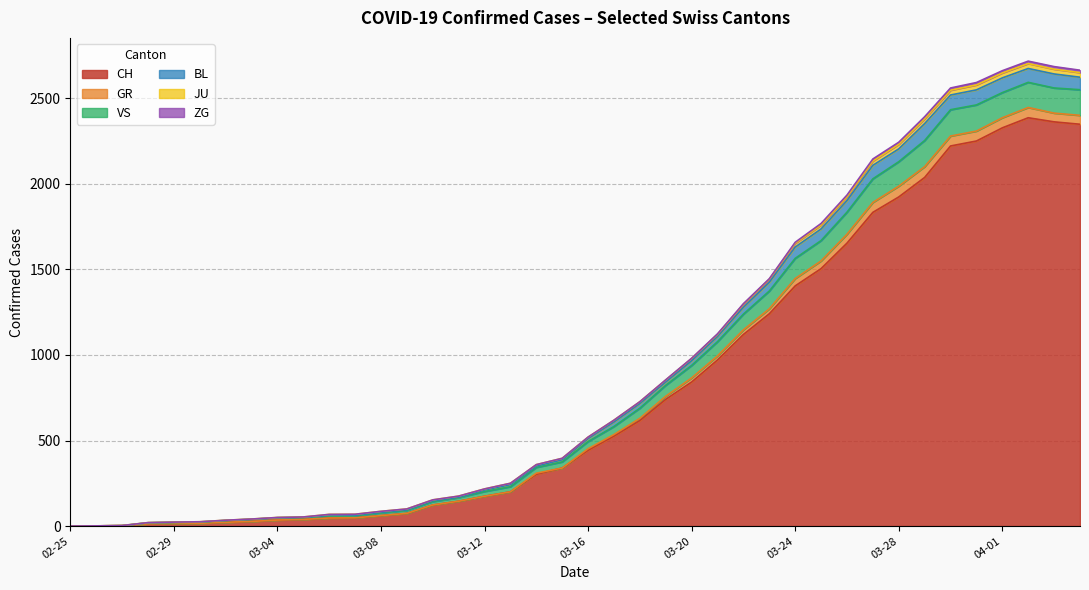

What is the maximum value for CH?

2387